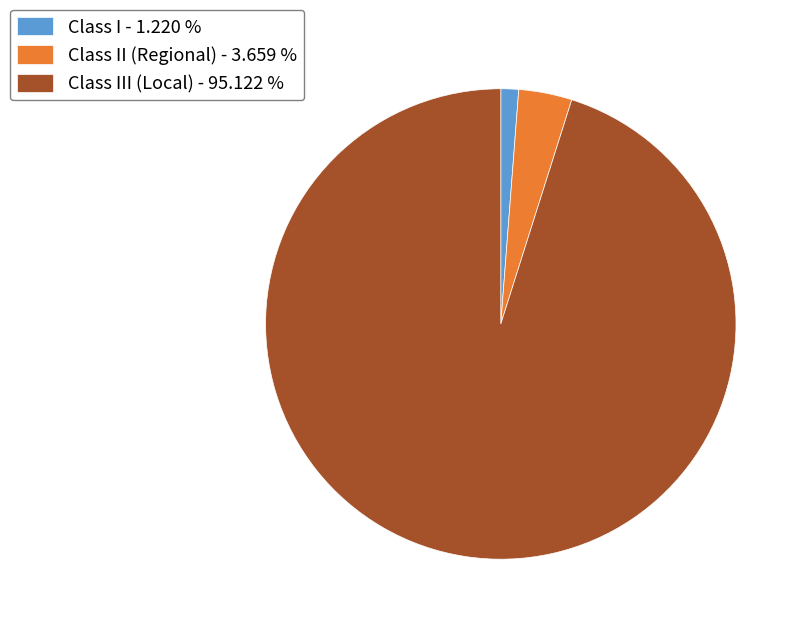

Which category accounts for the majority?

Class III (Local) - 95.122 %